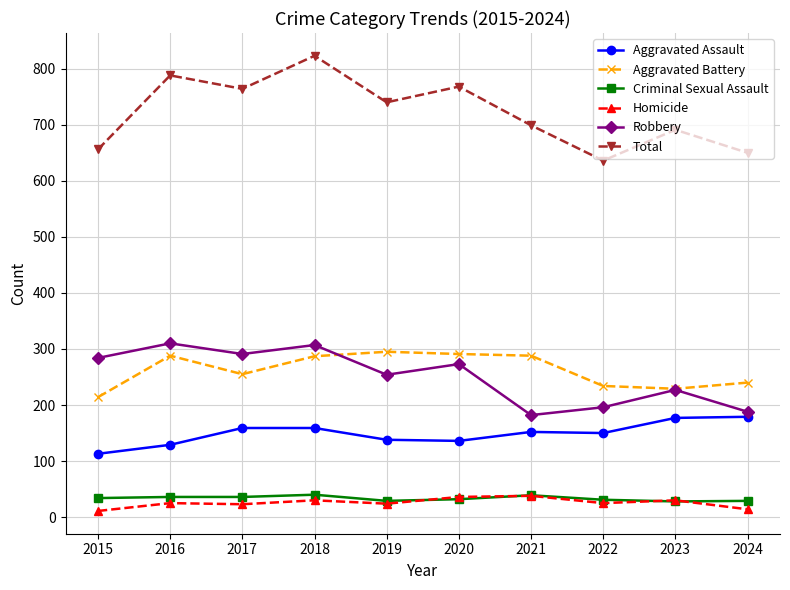

What is the sum of all Total values?

7215